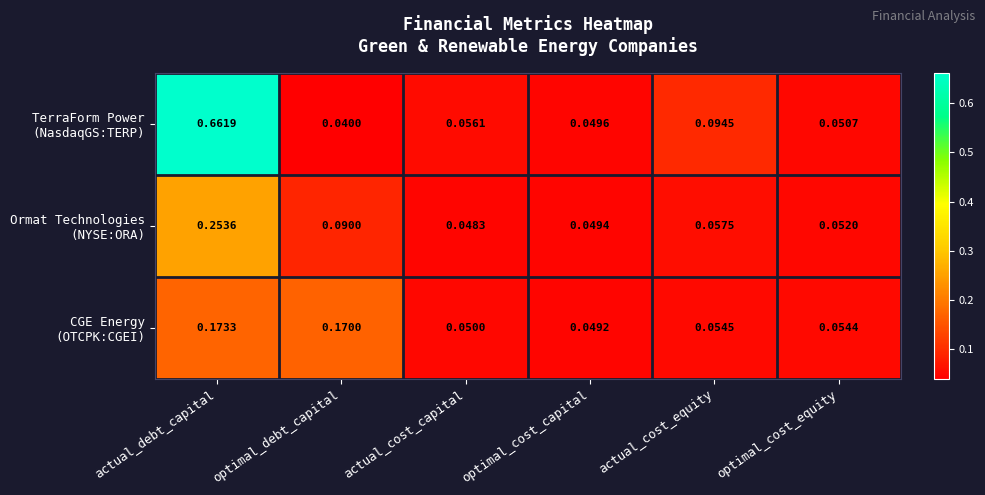

At which category does the chart reach its minimum across all series?

optimal_debt_capital